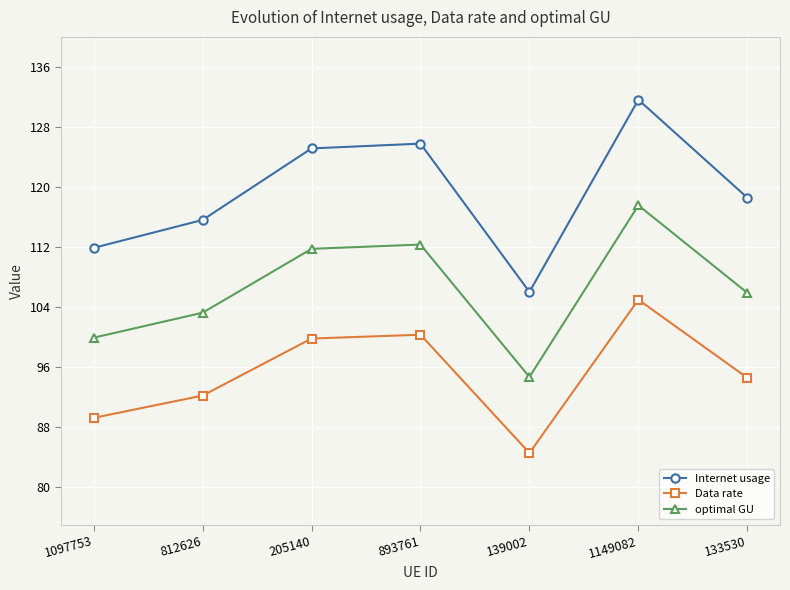

List the labels in order of optimal GU value, largest first.

1149082, 893761, 205140, 133530, 812626, 1097753, 139002